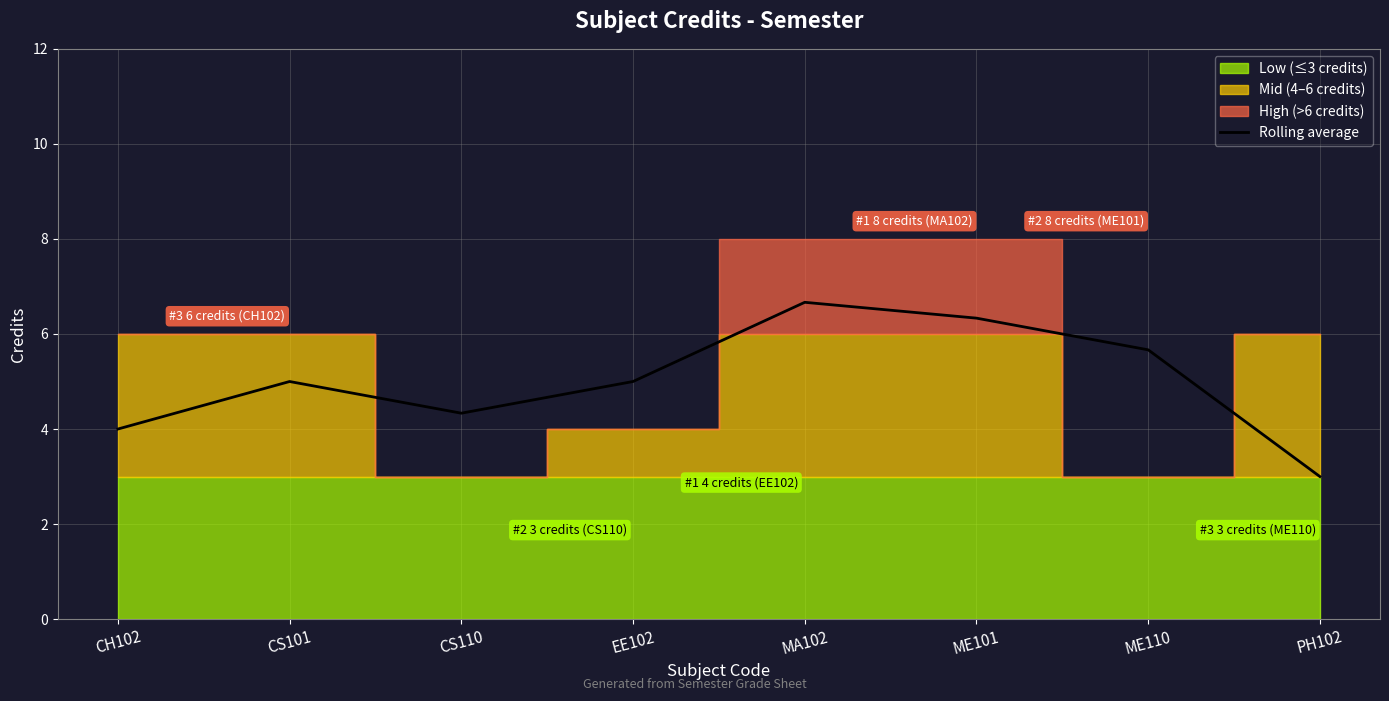

Reading left to right, list all the values displayed in this chart.

CH102=4.0	CS101=5.0	CS110=4.3	EE102=5.0	MA102=6.7	ME101=6.3	ME110=5.7	PH102=3.0